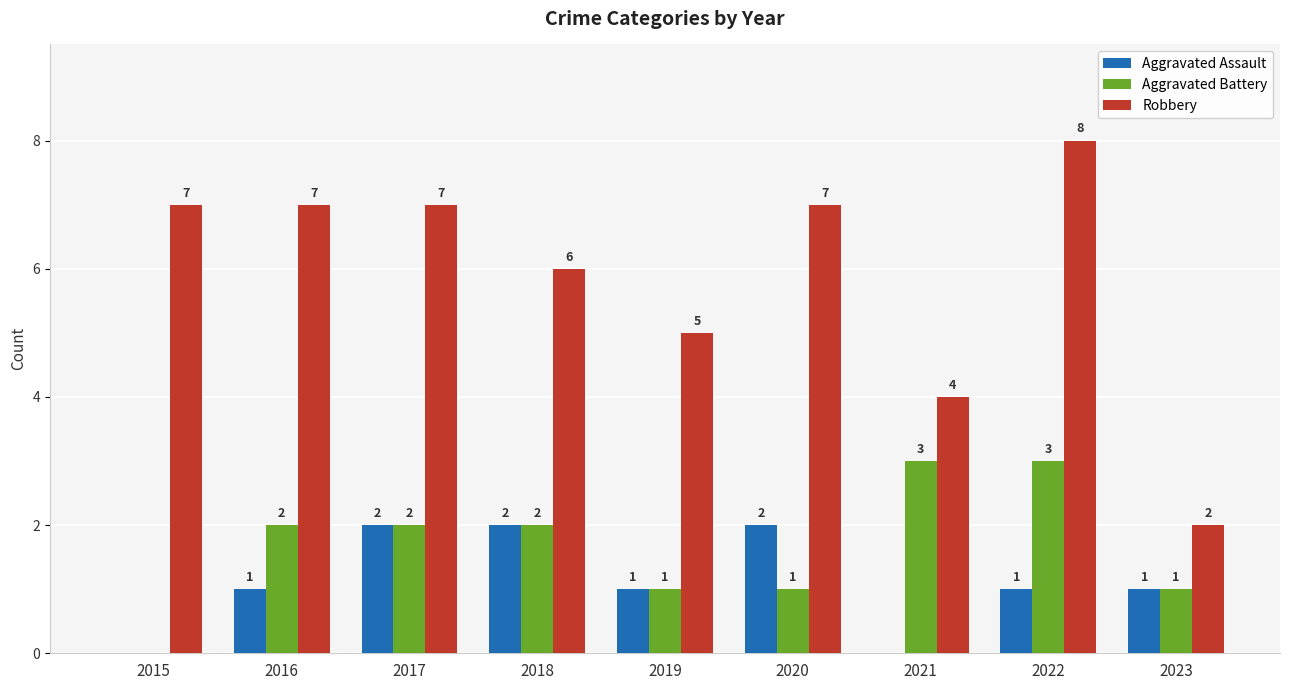

What is the total value across all series at 2018?

10